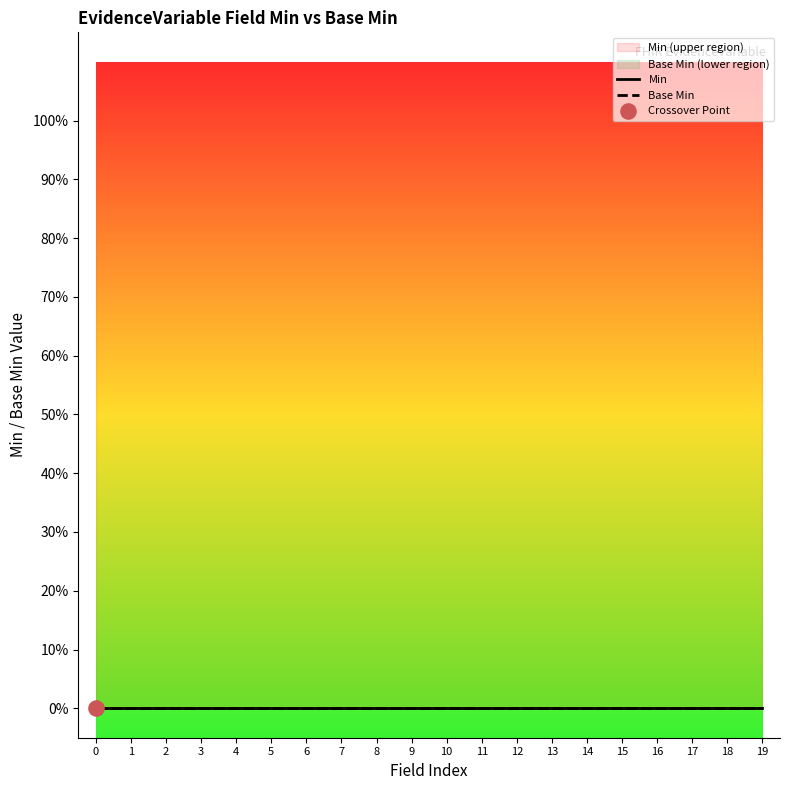

What are all the series names shown in the legend?

Min, Base Min